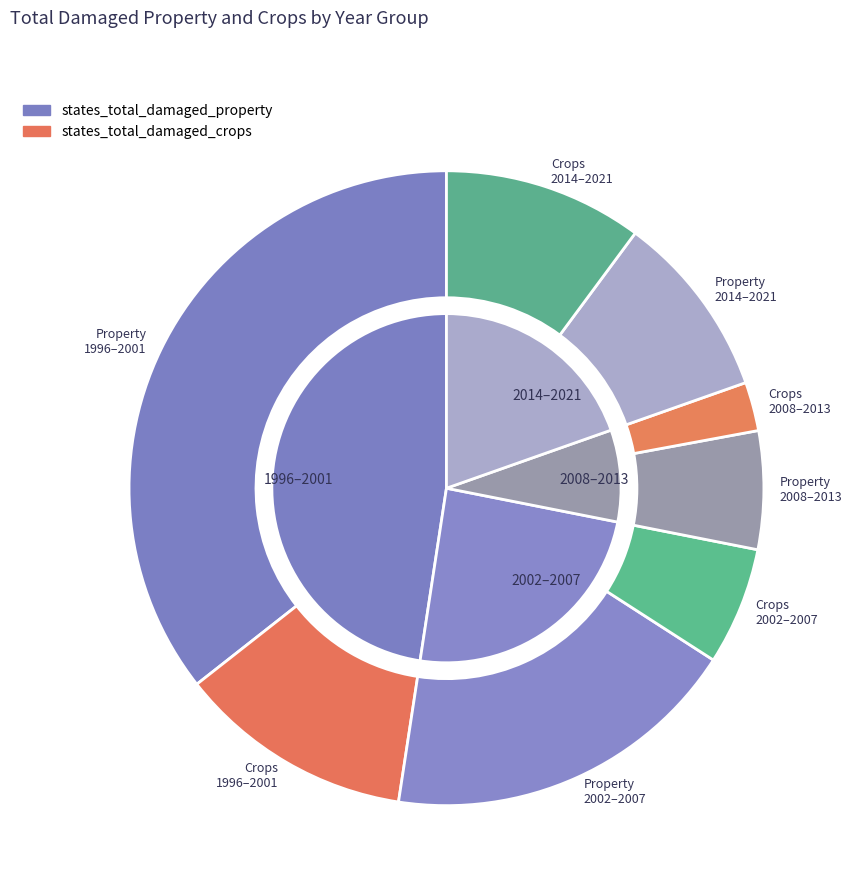

Is the sum of 2005 and 2009 greater than half?

No